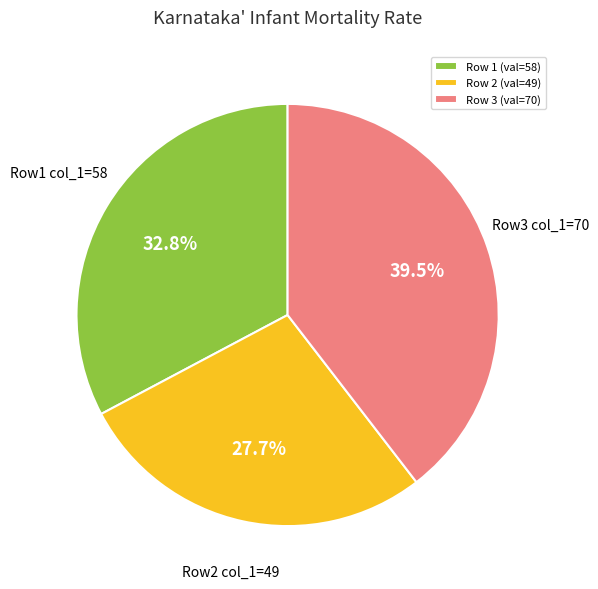

Count the number of slices in the pie.

3